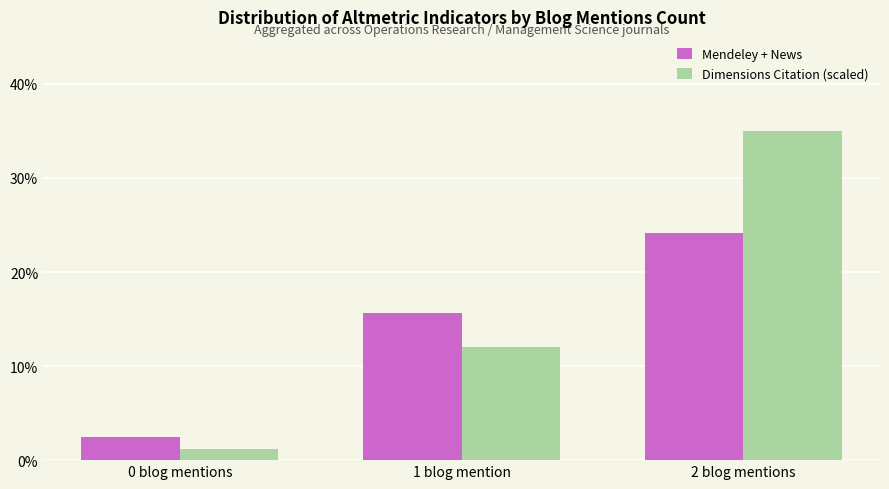

What is the spread (max minus min) of values at 0 blog mentions?

1.2